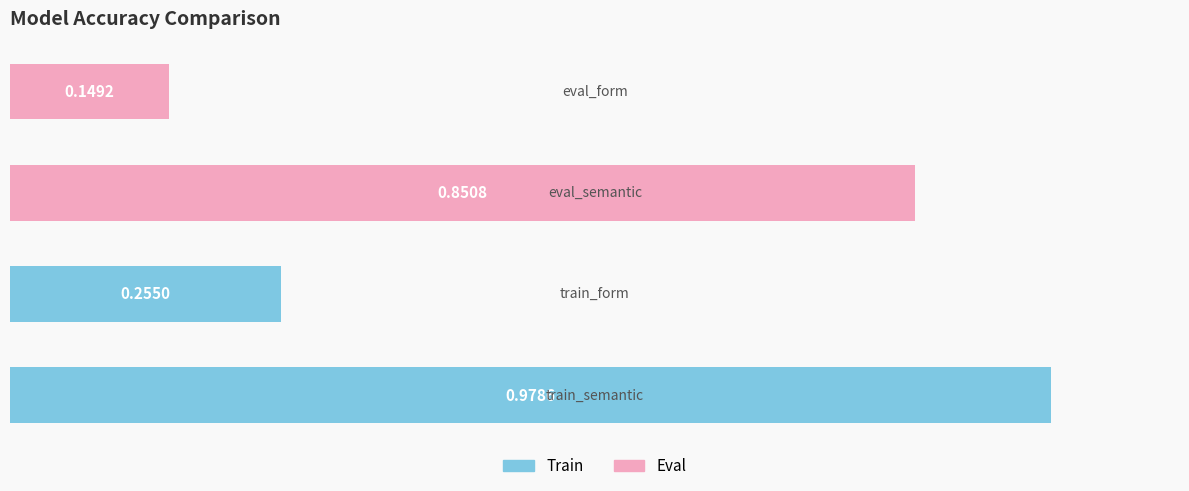

Does the chart contain stacked bars?

No